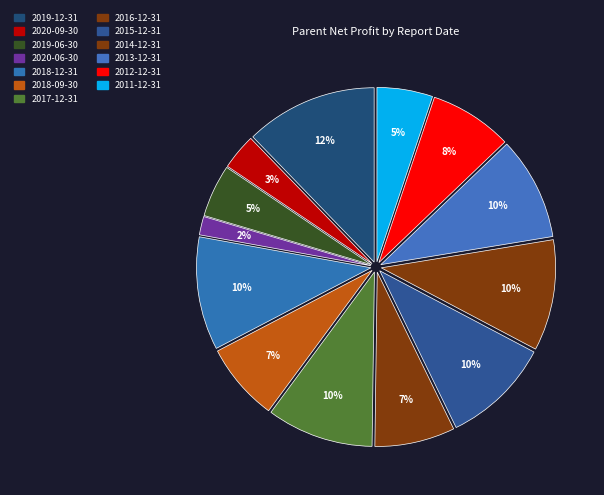

Does 2019-12-31 account for over 50% of the chart?

No